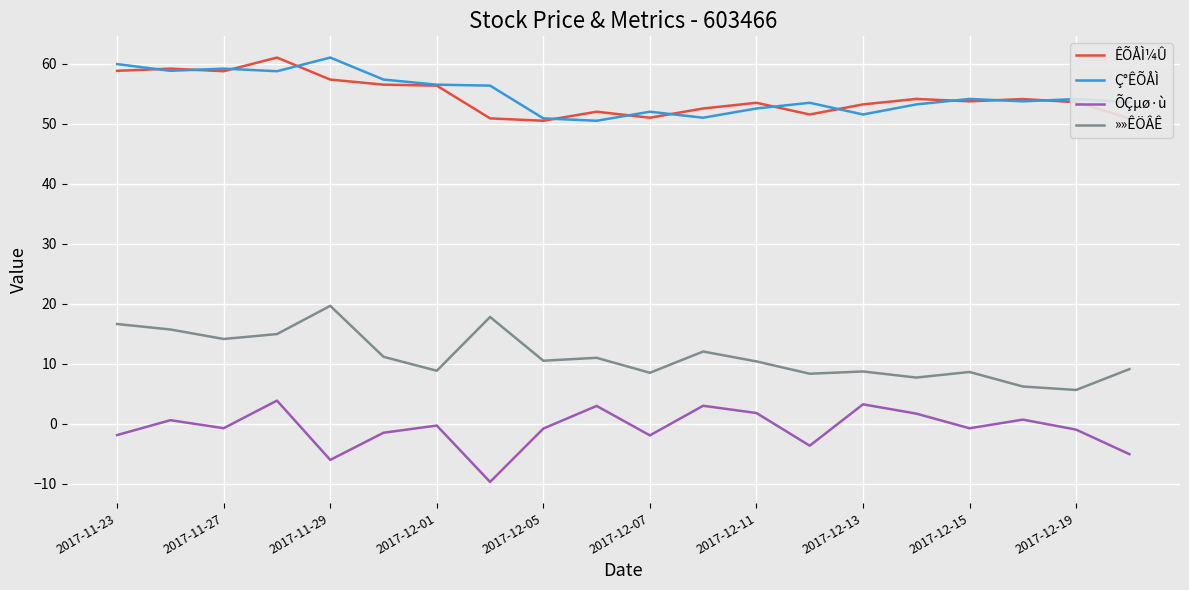

At how many categories does at least one series exceed 58?

5